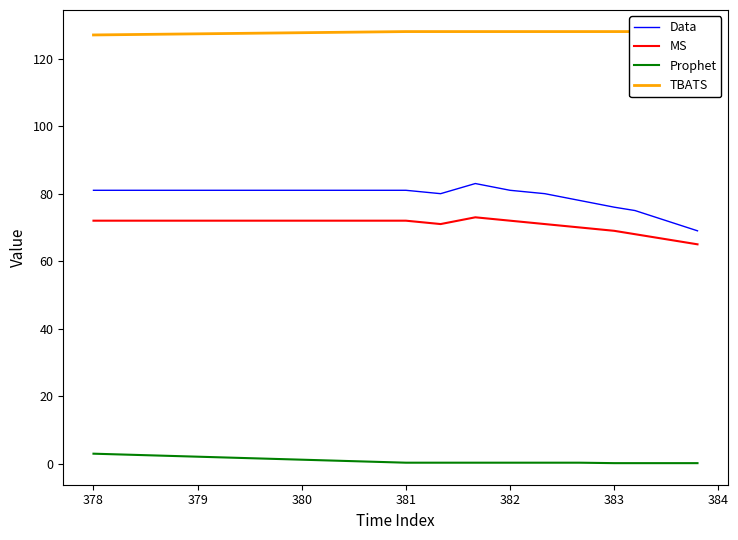

True or false: MS and Prophet intersect in this chart.

False